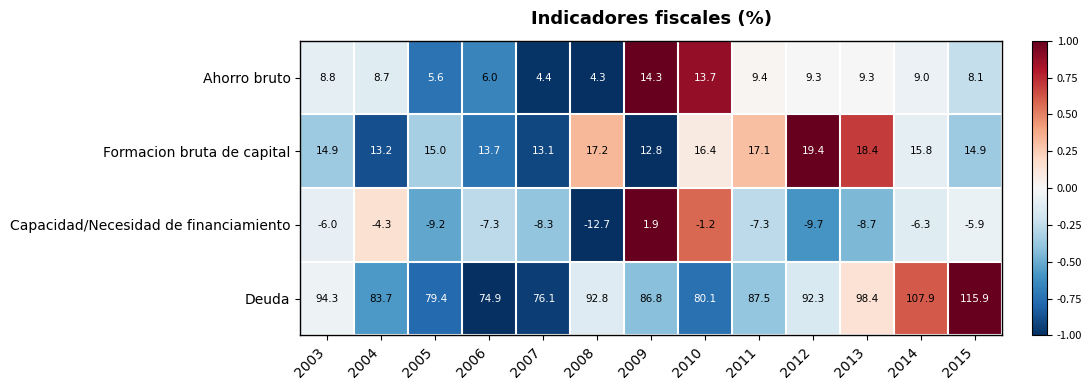

Count the number of categories in the chart.

13